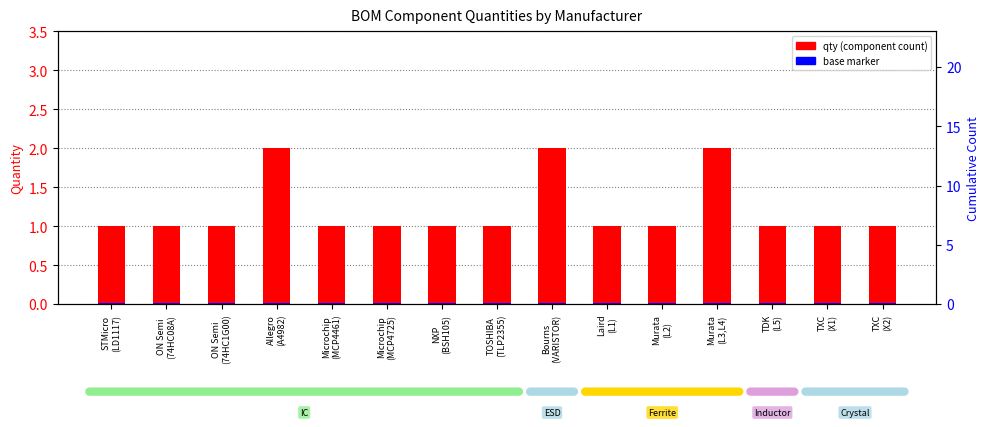

What is the total value across all series at TXC
(X1)?

1.1